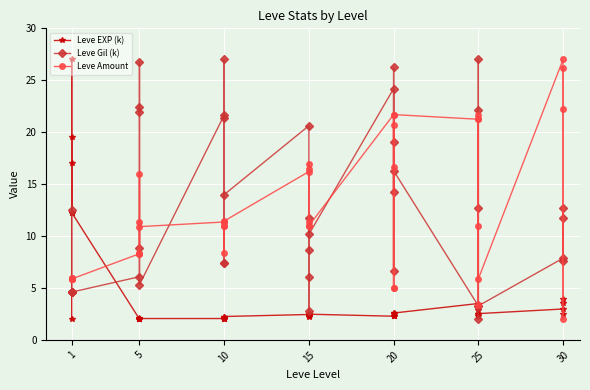

What is the minimum value for Leve Amount?

2.0